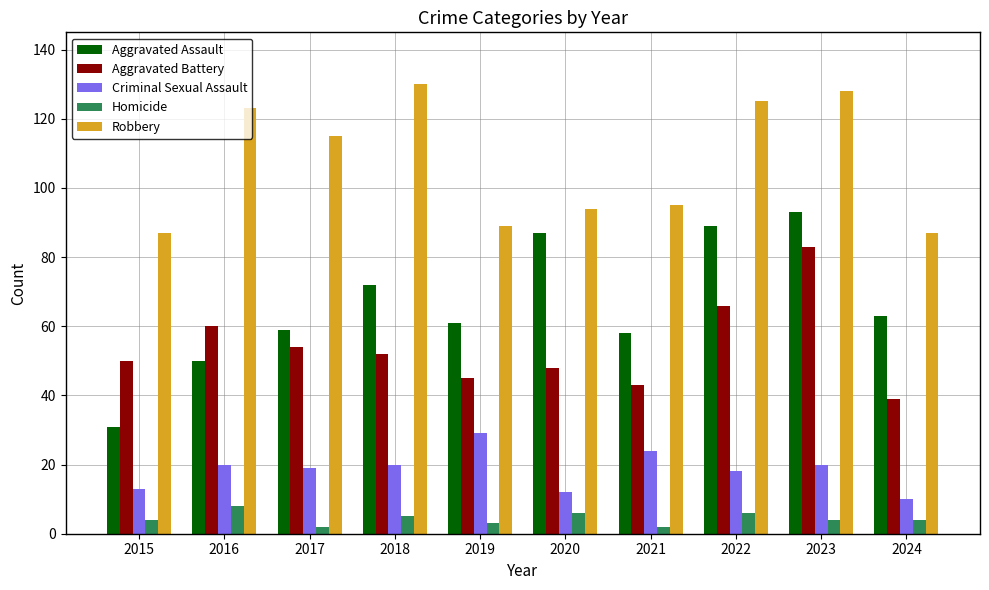

Reading left to right, transcribe all the data shown in this chart.

Aggravated Assault: 31	50	59	72	61	87	58	89	93	63
Aggravated Battery: 50	60	54	52	45	48	43	66	83	39
Criminal Sexual Assault: 13	20	19	20	29	12	24	18	20	10
Homicide: 4	8	2	5	3	6	2	6	4	4
Robbery: 87	123	115	130	89	94	95	125	128	87